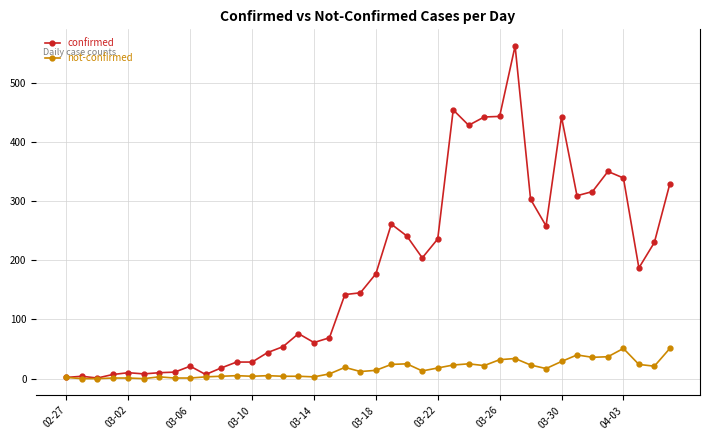

Rank the series by their maximum value, from lowest to highest.

not-confirmed, confirmed